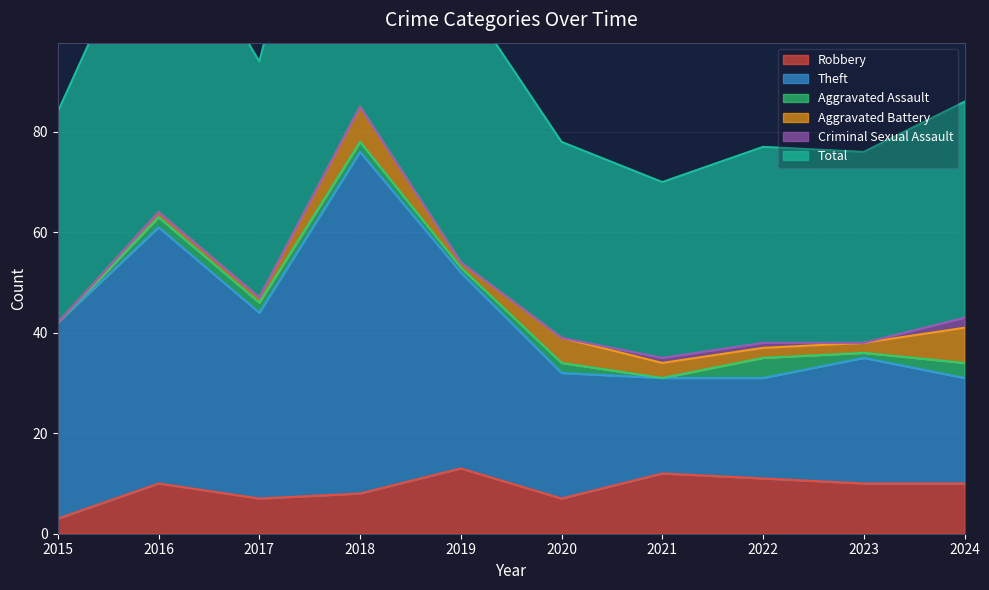

At how many categories does at least one series exceed 95?

3